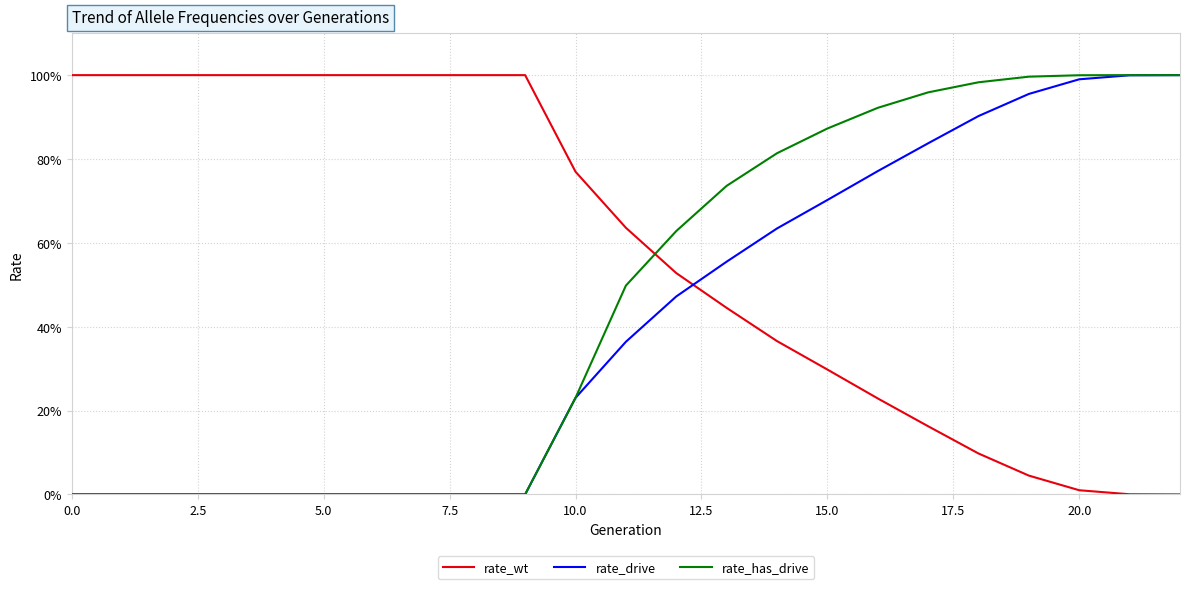

Does the chart have visible grid lines?

Yes